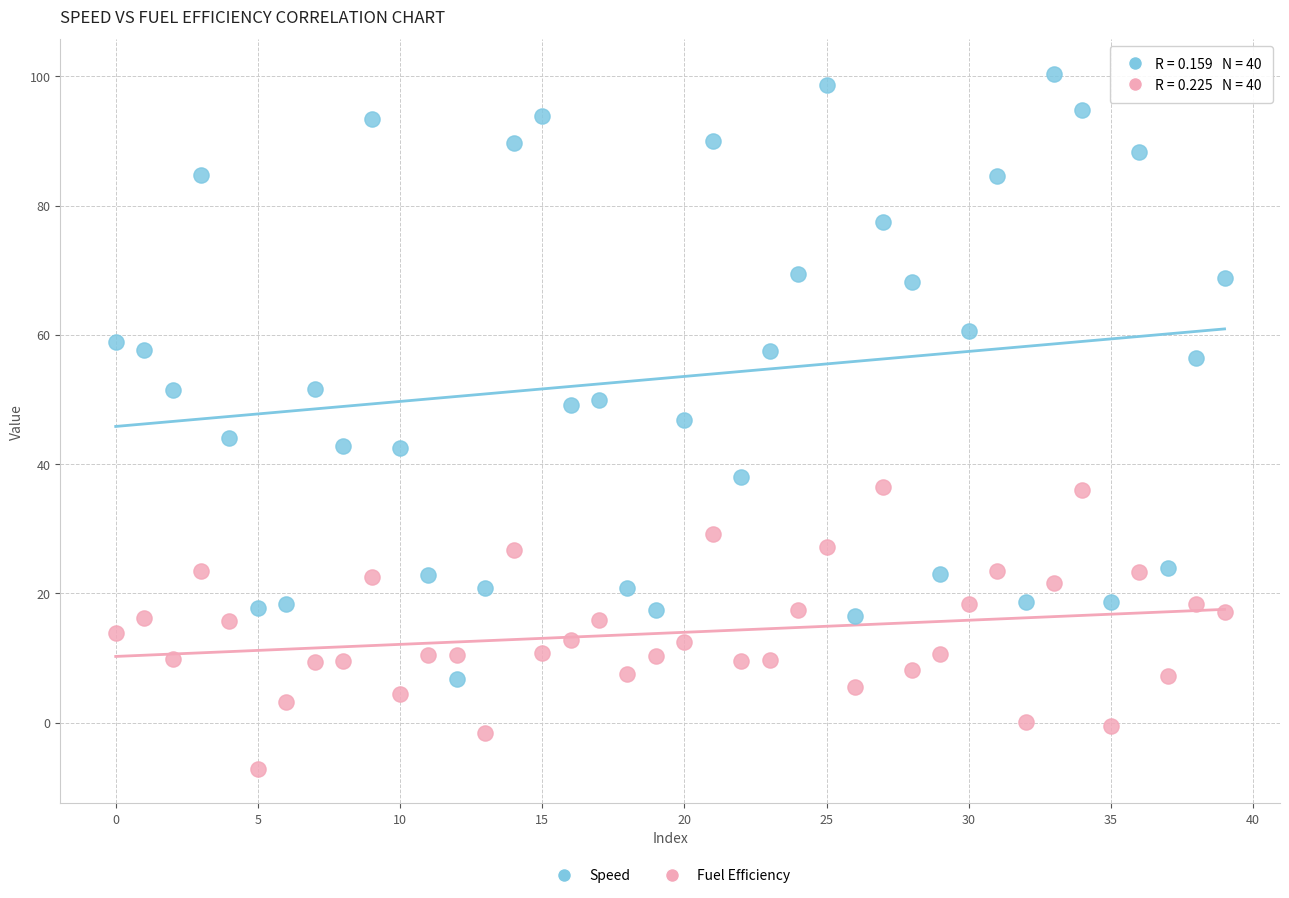

Across all data points, what is the range of Y values (max minus min)?

107.5